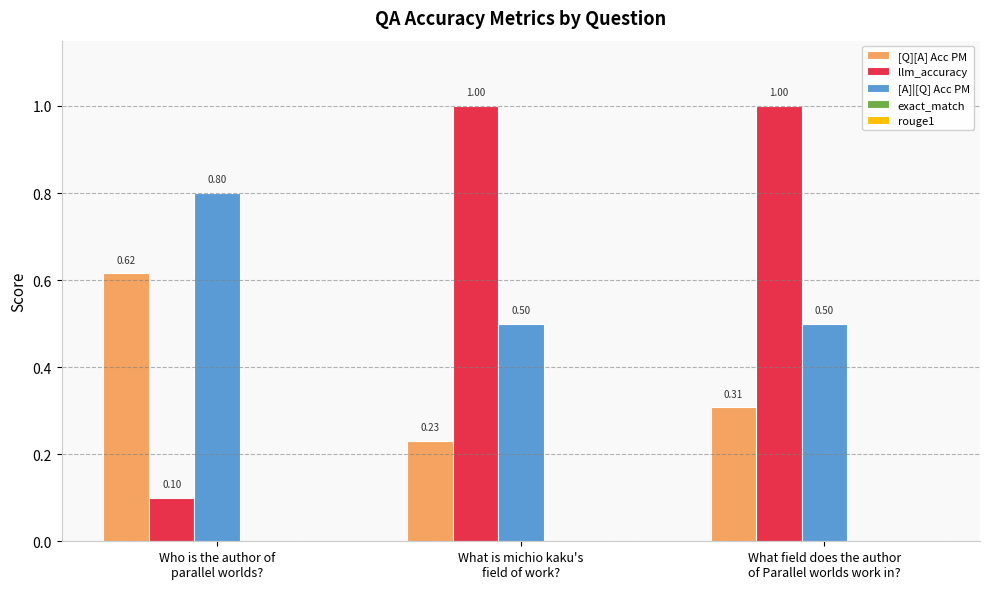

Which series has the widest spread of values?

llm_accuracy